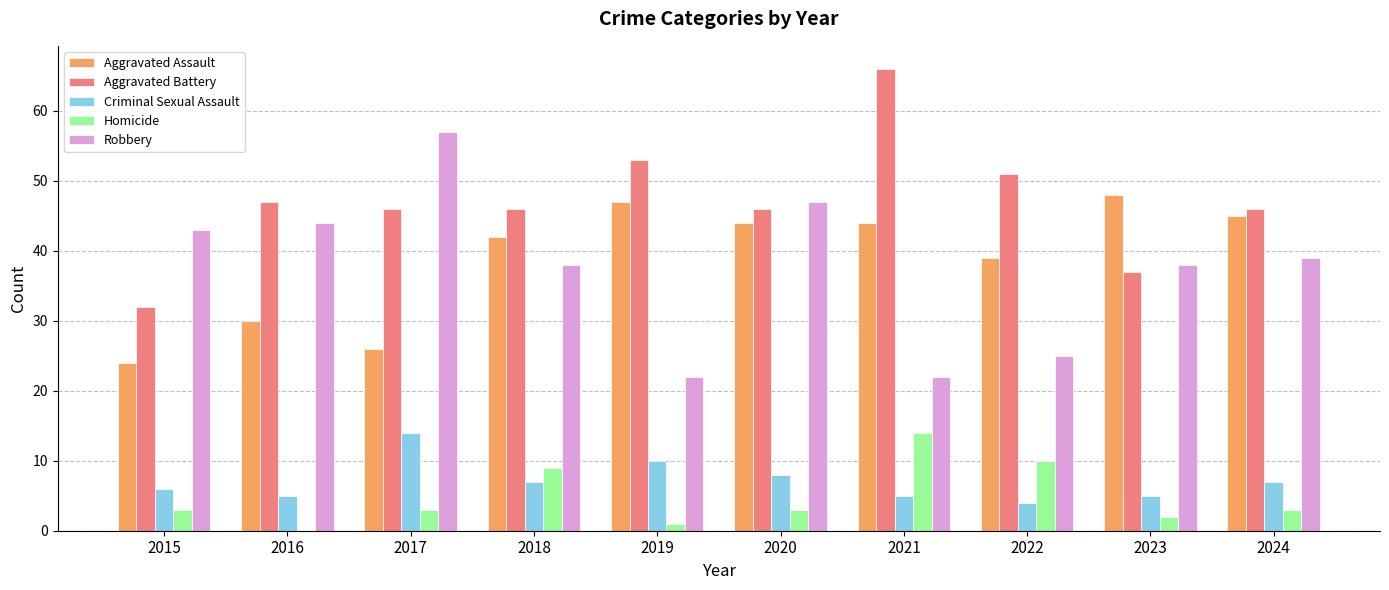

Count the number of categories in the chart.

10